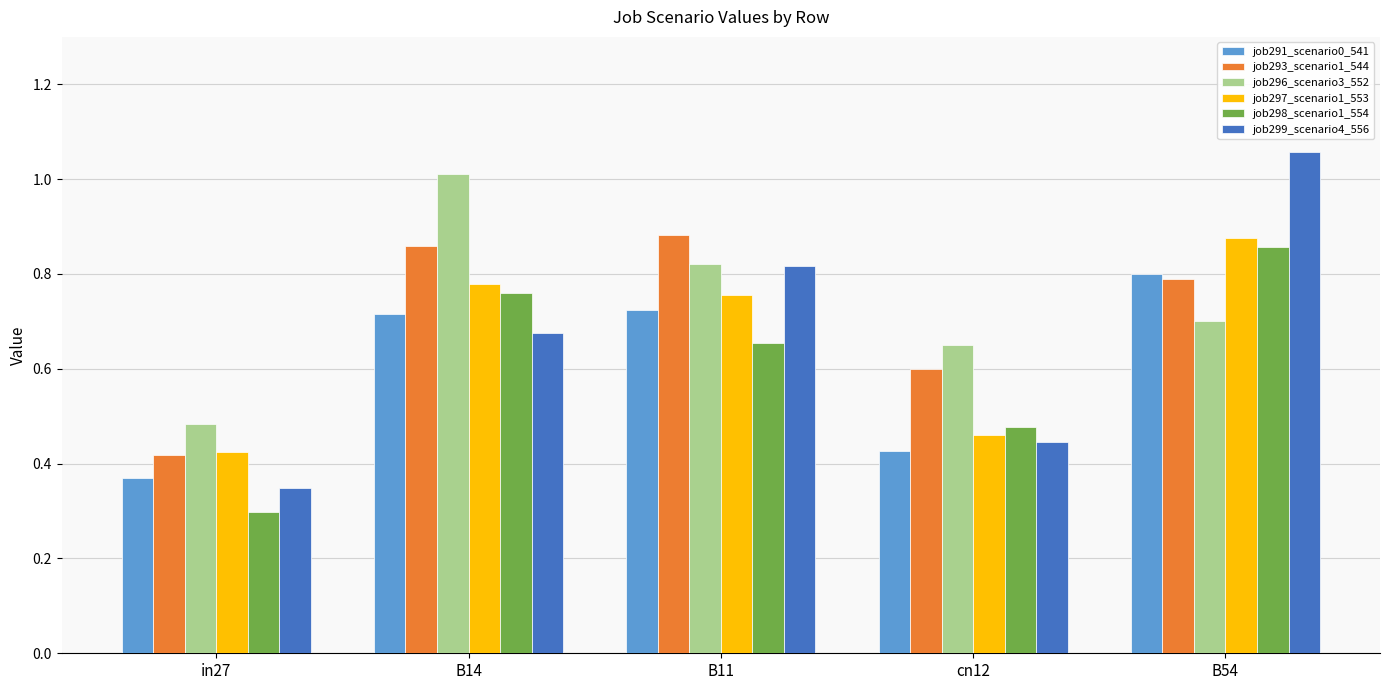

What is the total value across all series at B11?

4.7